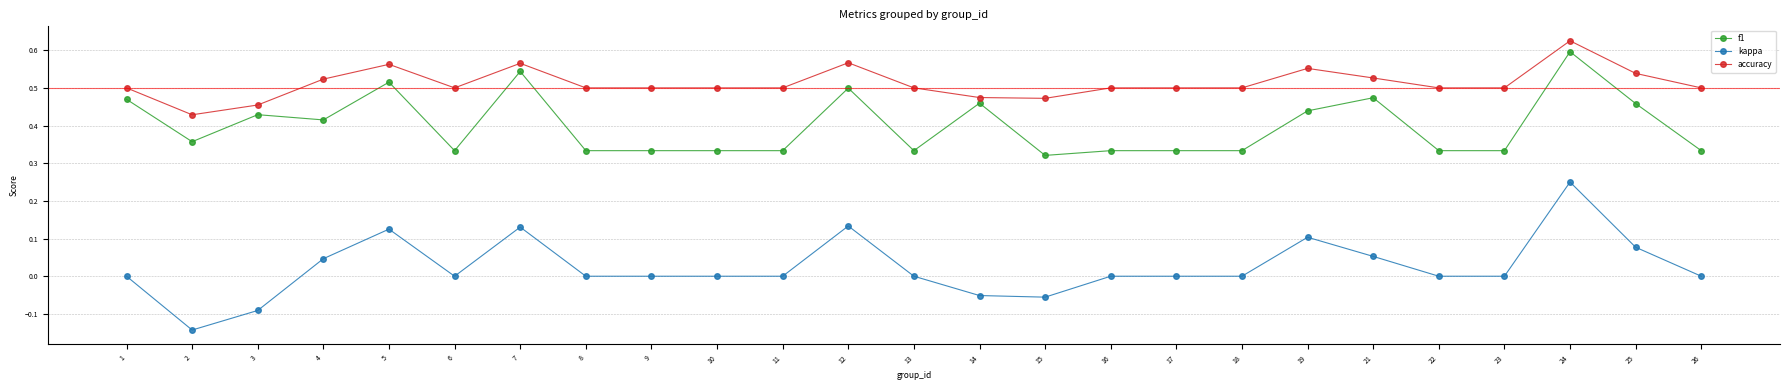

The value of accuracy at 19 is 1.0. True or false?

False